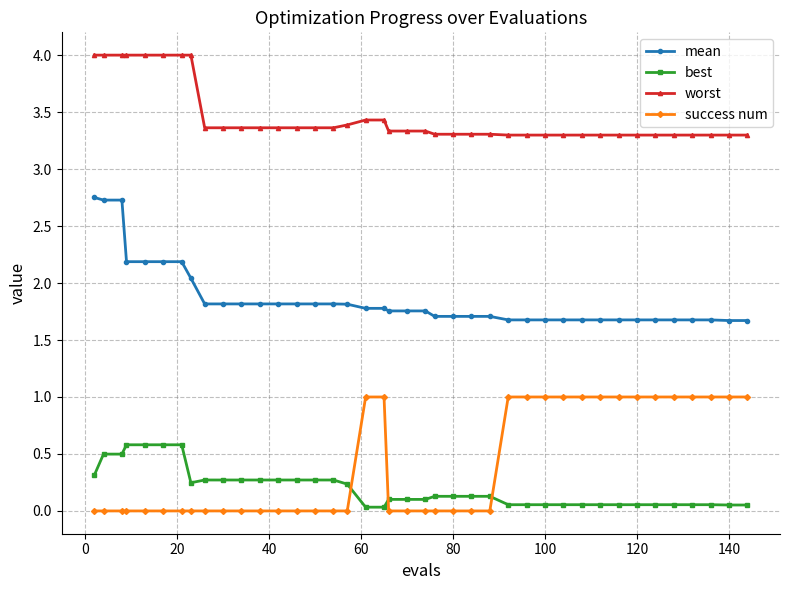

What is the lowest value of the worst series?

3.3